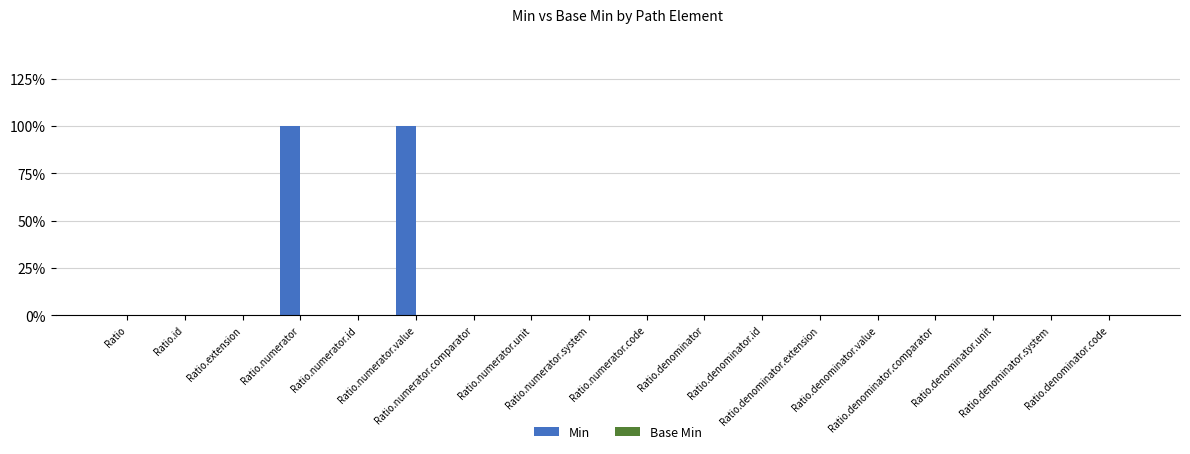

Reading right to left, what are all the values shown in this chart?

Min: 0	0	0	0	0	0	0	0	0	0	0	0	1	0	1	0	0	0
Base Min: 0	0	0	0	0	0	0	0	0	0	0	0	0	0	0	0	0	0